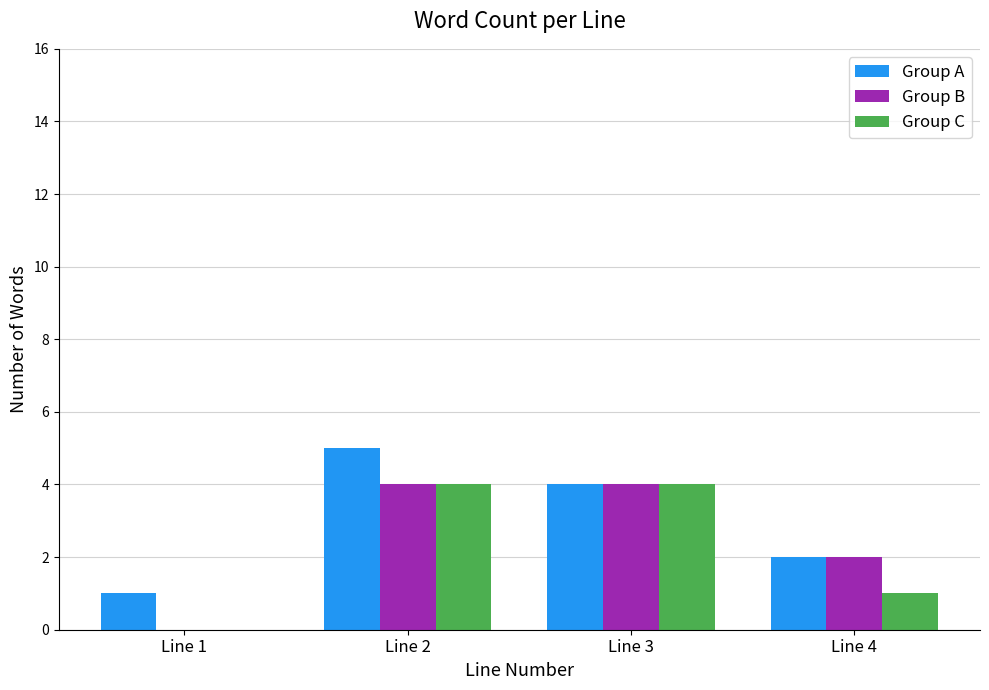

The value of Group B at Line 2 is 4. True or false?

True